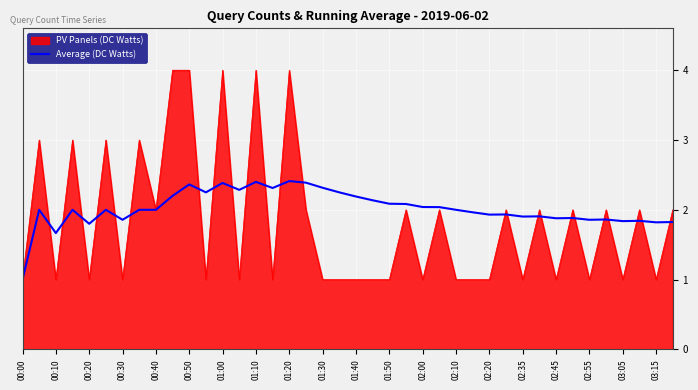

Rank the series by their maximum value, from lowest to highest.

Average (DC Watts), PV Panels (DC Watts)